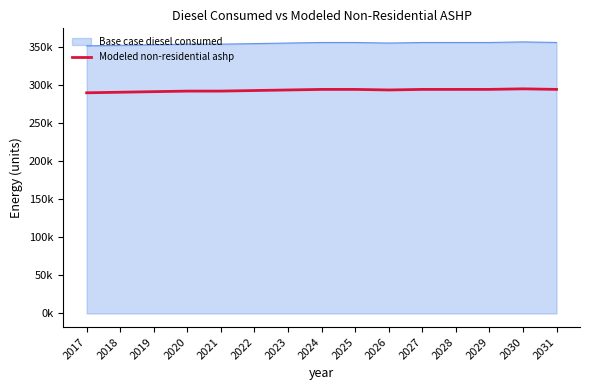

What are all the series names shown in the legend?

Base case diesel consumed, Modeled non-residential ashp